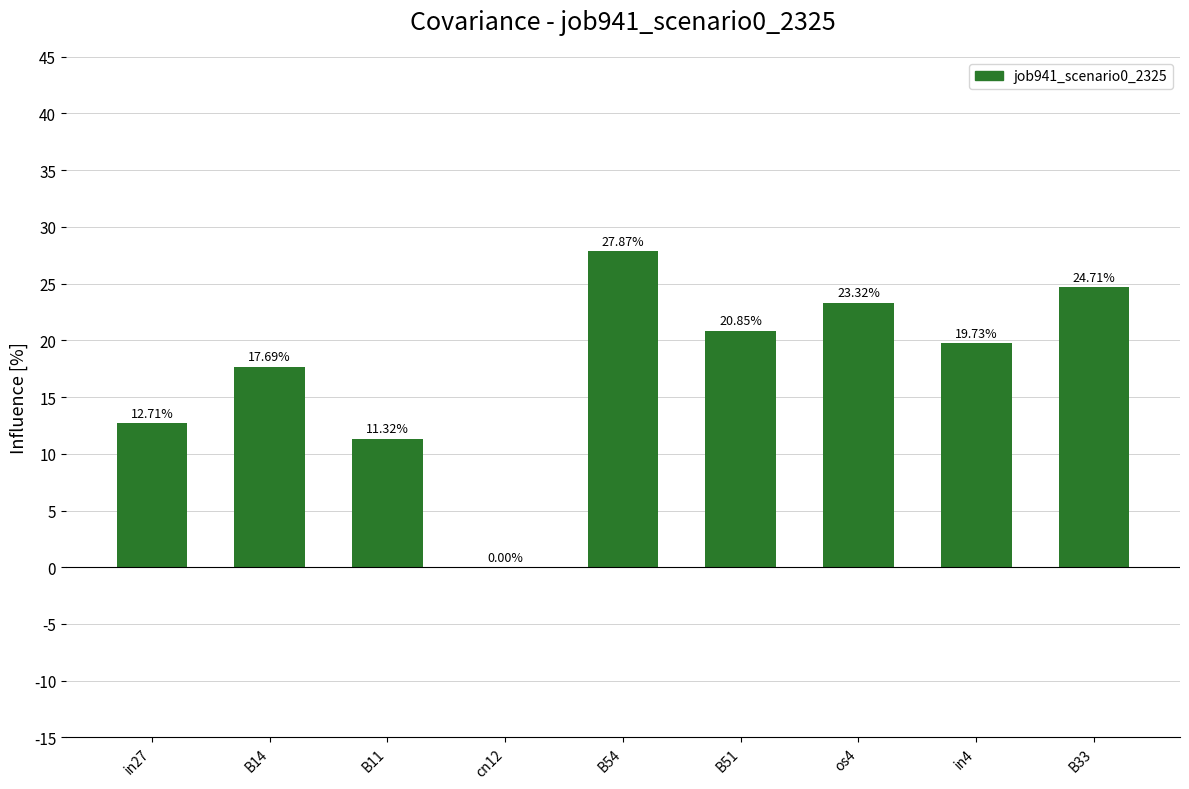

Are the bars horizontal?

No